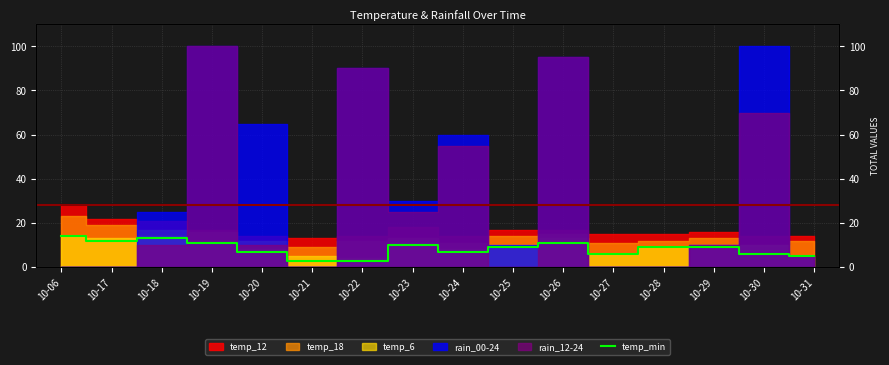

Which has a higher value, 10-17 or 10-18?

10-18